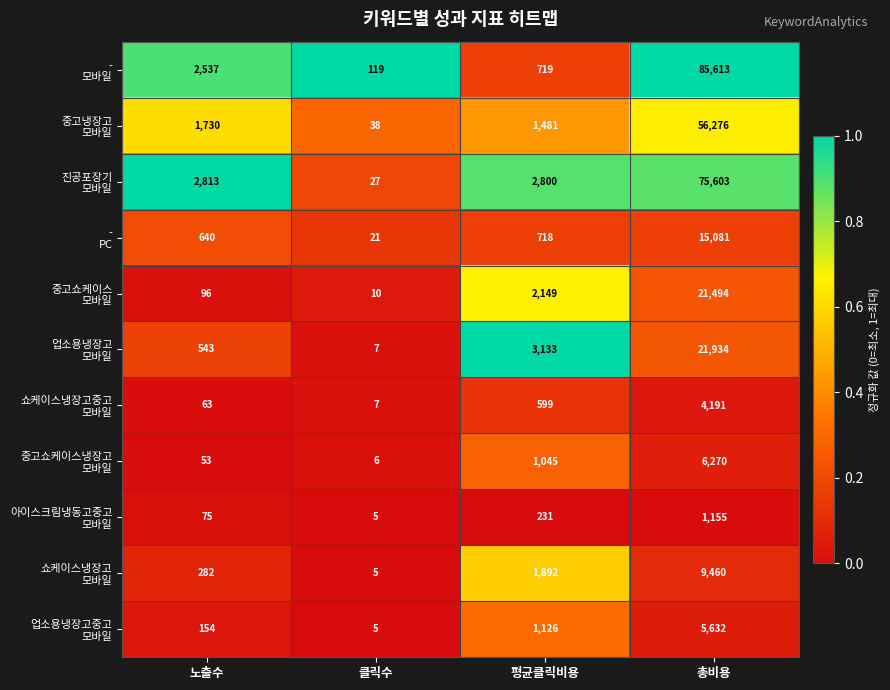

At which category does the chart reach its minimum across all series?

클릭수